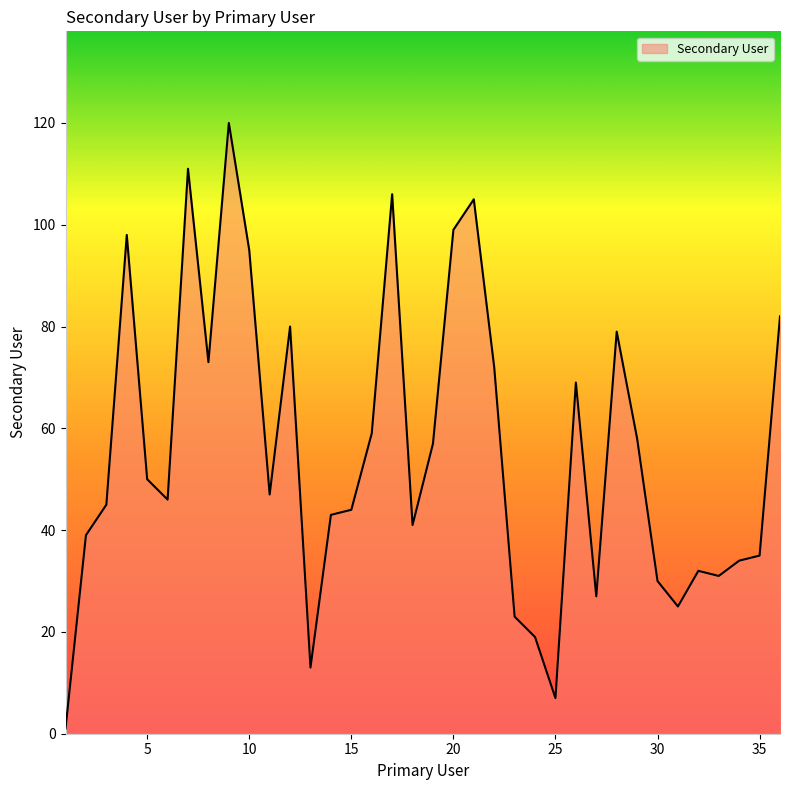

What is the difference between the maximum and minimum values?

119